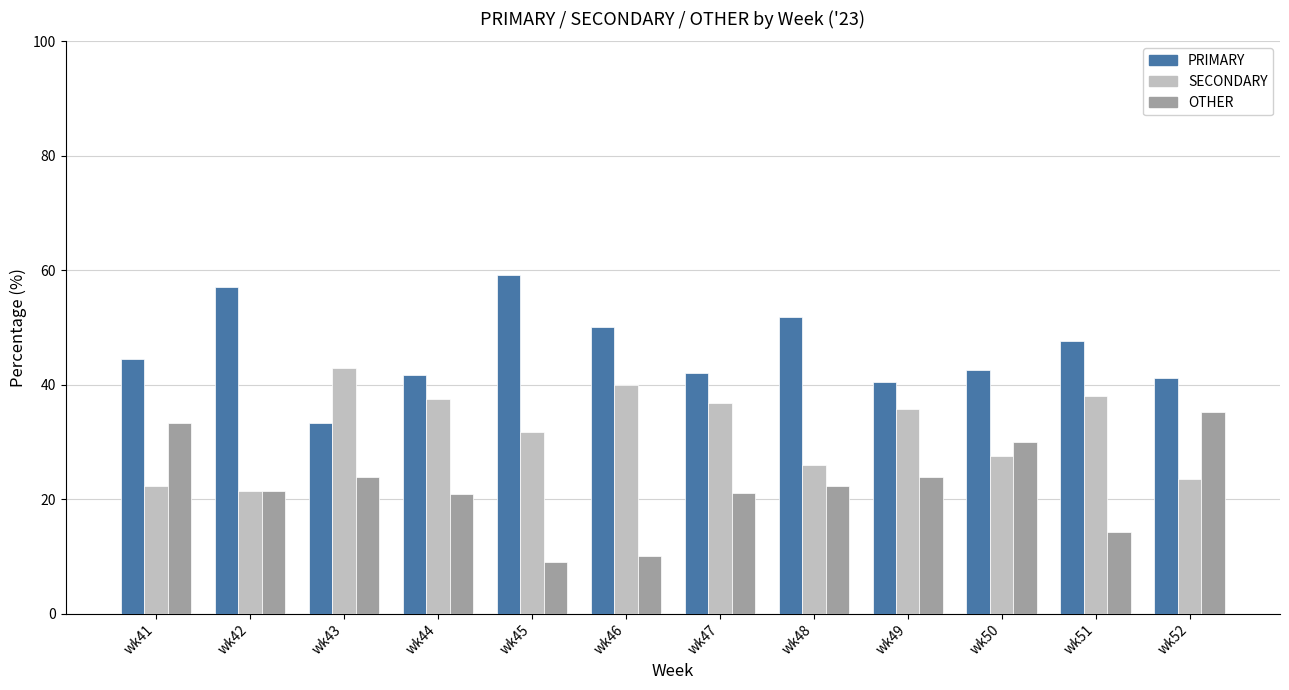

List the series in order of their overall mean, highest first.

PRIMARY, SECONDARY, OTHER